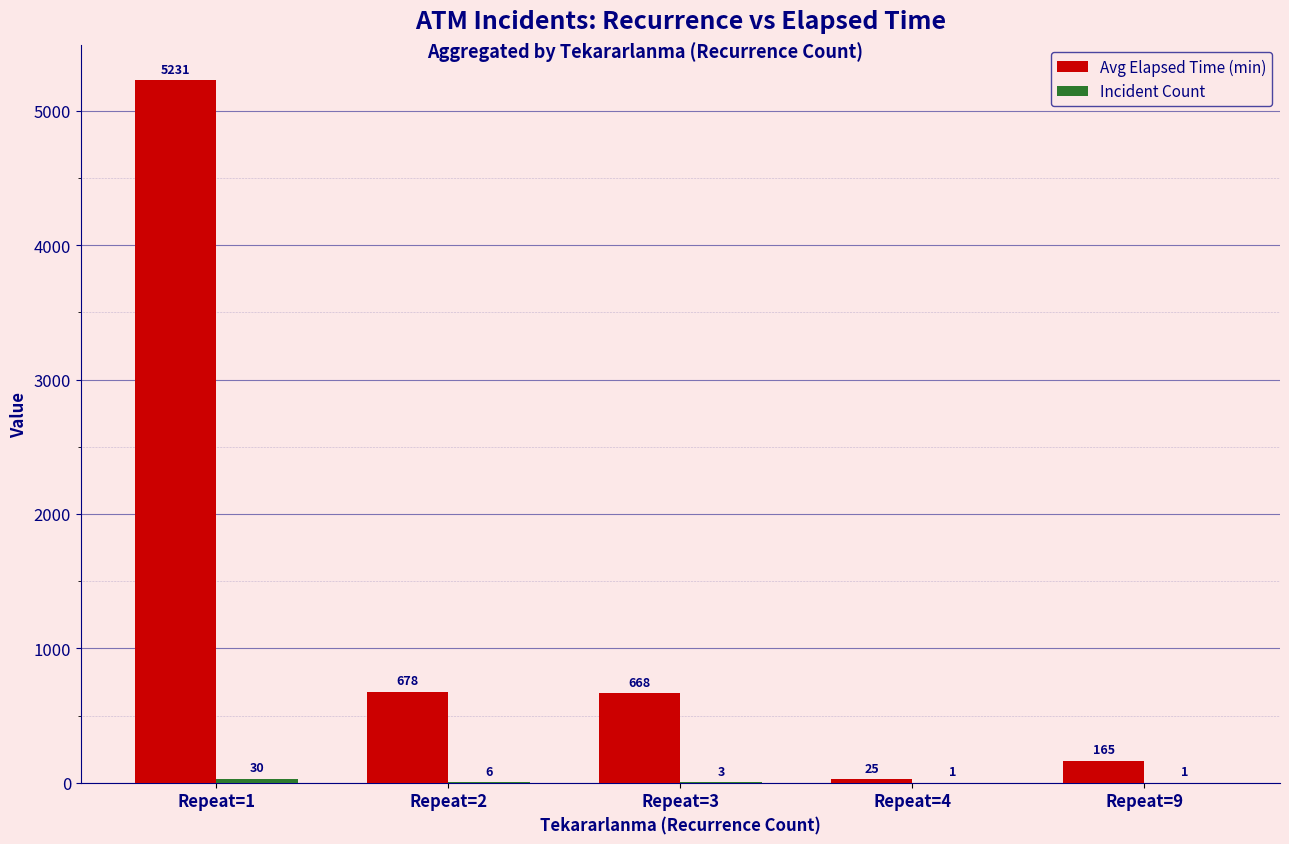

Does the chart contain stacked bars?

No